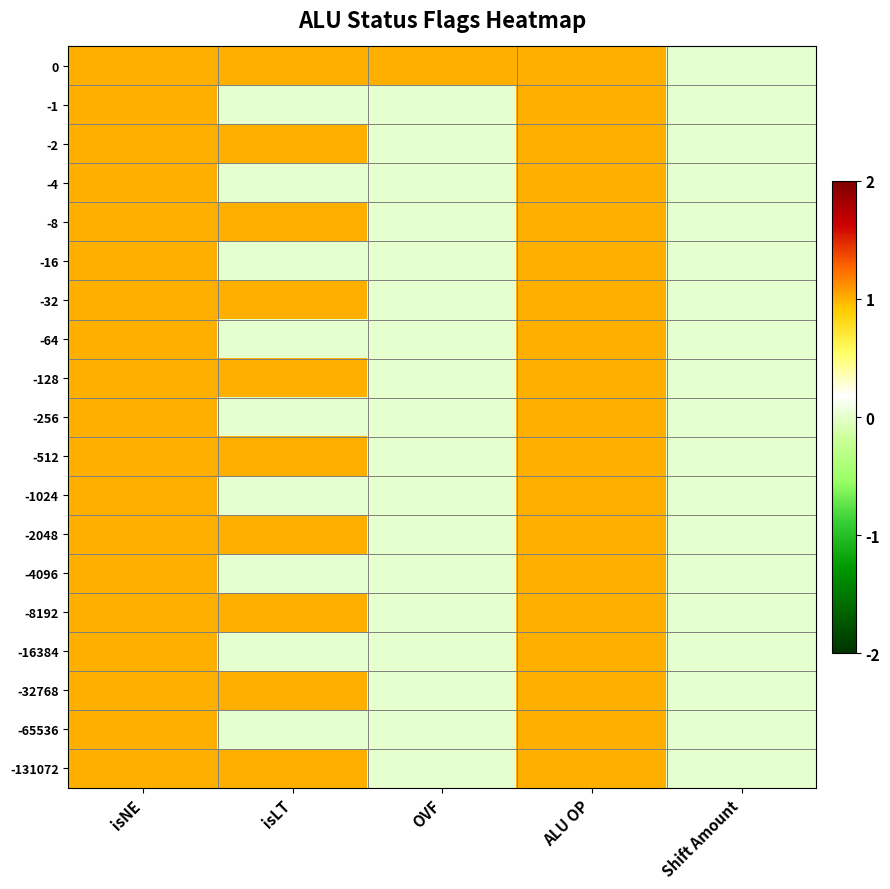

Reading right to left, extract all data points from this chart.

0: Shift Amount=0	ALU OP=1	OVF=1	isLT=1	isNE=1
-1: Shift Amount=0	ALU OP=1	OVF=0	isLT=0	isNE=1
-2: Shift Amount=0	ALU OP=1	OVF=0	isLT=1	isNE=1
-4: Shift Amount=0	ALU OP=1	OVF=0	isLT=0	isNE=1
-8: Shift Amount=0	ALU OP=1	OVF=0	isLT=1	isNE=1
-16: Shift Amount=0	ALU OP=1	OVF=0	isLT=0	isNE=1
-32: Shift Amount=0	ALU OP=1	OVF=0	isLT=1	isNE=1
-64: Shift Amount=0	ALU OP=1	OVF=0	isLT=0	isNE=1
-128: Shift Amount=0	ALU OP=1	OVF=0	isLT=1	isNE=1
-256: Shift Amount=0	ALU OP=1	OVF=0	isLT=0	isNE=1
-512: Shift Amount=0	ALU OP=1	OVF=0	isLT=1	isNE=1
-1024: Shift Amount=0	ALU OP=1	OVF=0	isLT=0	isNE=1
-2048: Shift Amount=0	ALU OP=1	OVF=0	isLT=1	isNE=1
-4096: Shift Amount=0	ALU OP=1	OVF=0	isLT=0	isNE=1
-8192: Shift Amount=0	ALU OP=1	OVF=0	isLT=1	isNE=1
-16384: Shift Amount=0	ALU OP=1	OVF=0	isLT=0	isNE=1
-32768: Shift Amount=0	ALU OP=1	OVF=0	isLT=1	isNE=1
-65536: Shift Amount=0	ALU OP=1	OVF=0	isLT=0	isNE=1
-131072: Shift Amount=0	ALU OP=1	OVF=0	isLT=1	isNE=1